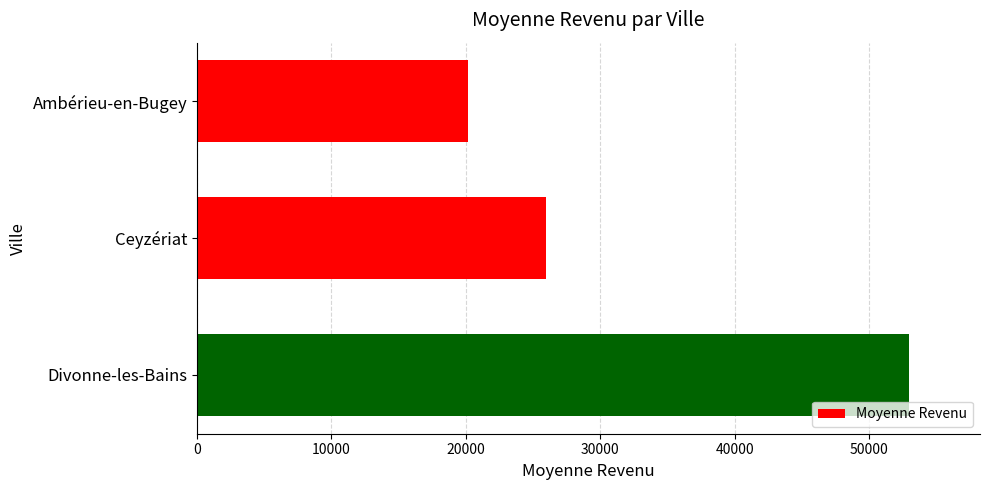

What is the sum of all values?

99080.3